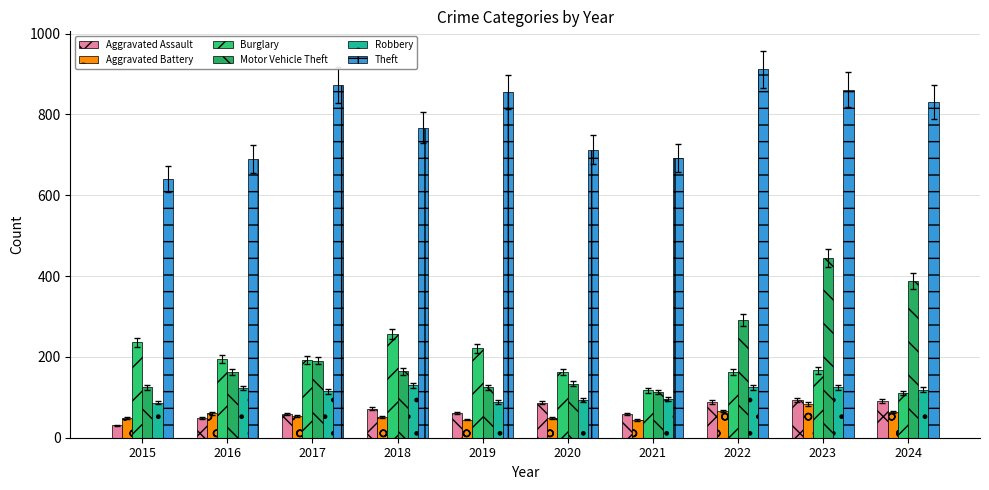

Count the number of data series in this chart.

6